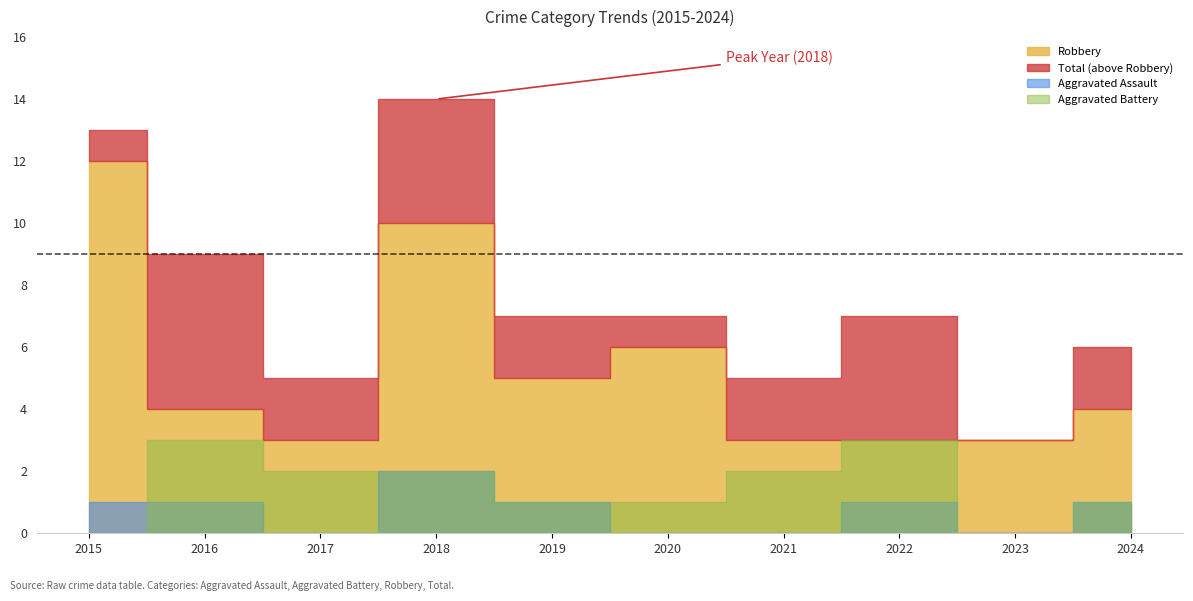

Does the chart have visible grid lines?

No